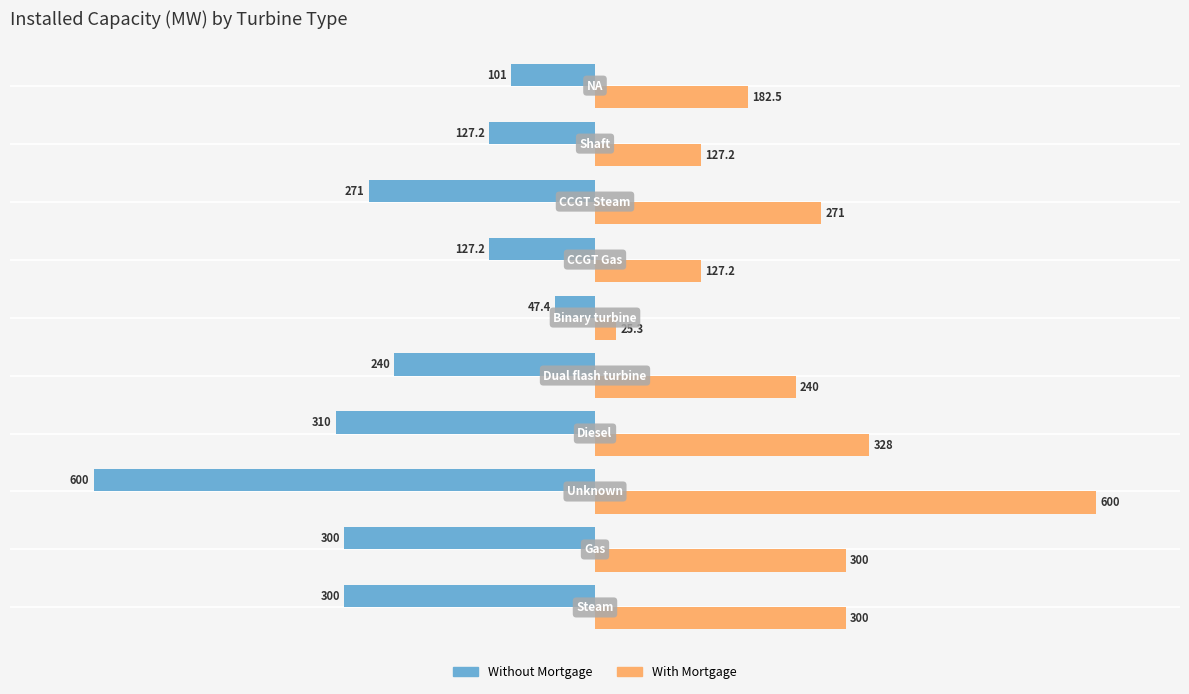

At how many categories does at least one series exceed 22?

10